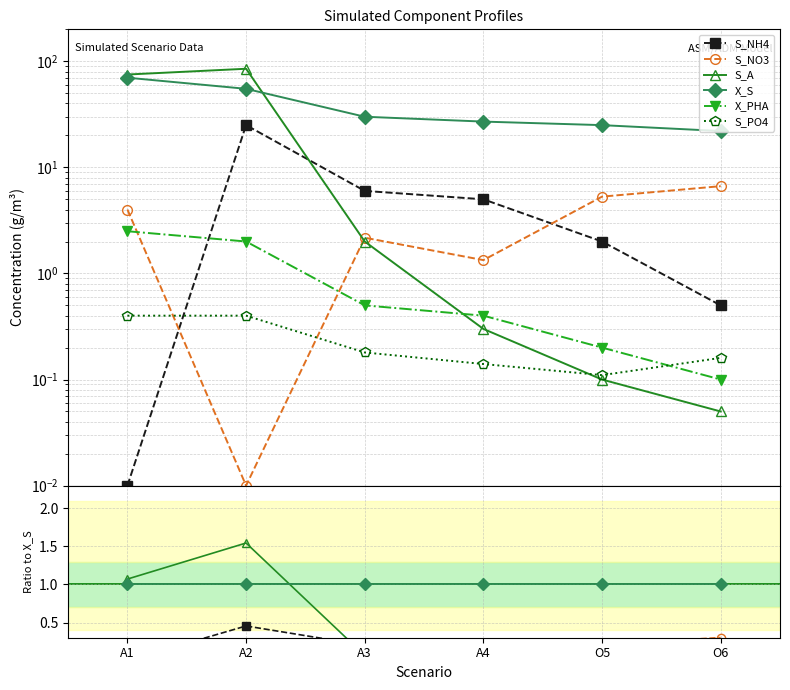

True or false: S_NH4 and X_S intersect in this chart.

False